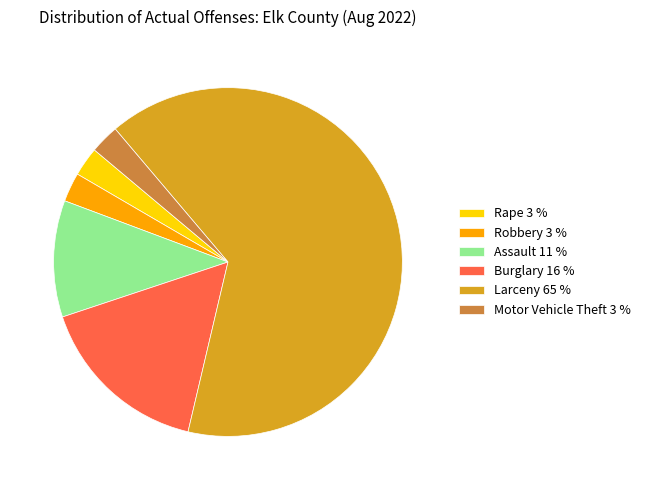

What is the ratio of the value at Larceny to the value at Burglary?

4.0